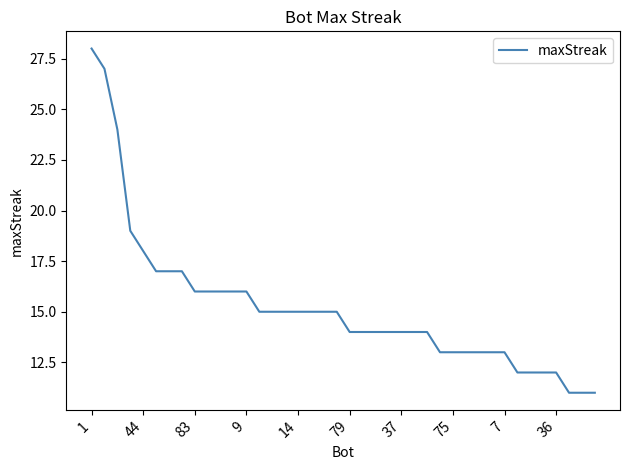

What is the smallest value displayed?

11